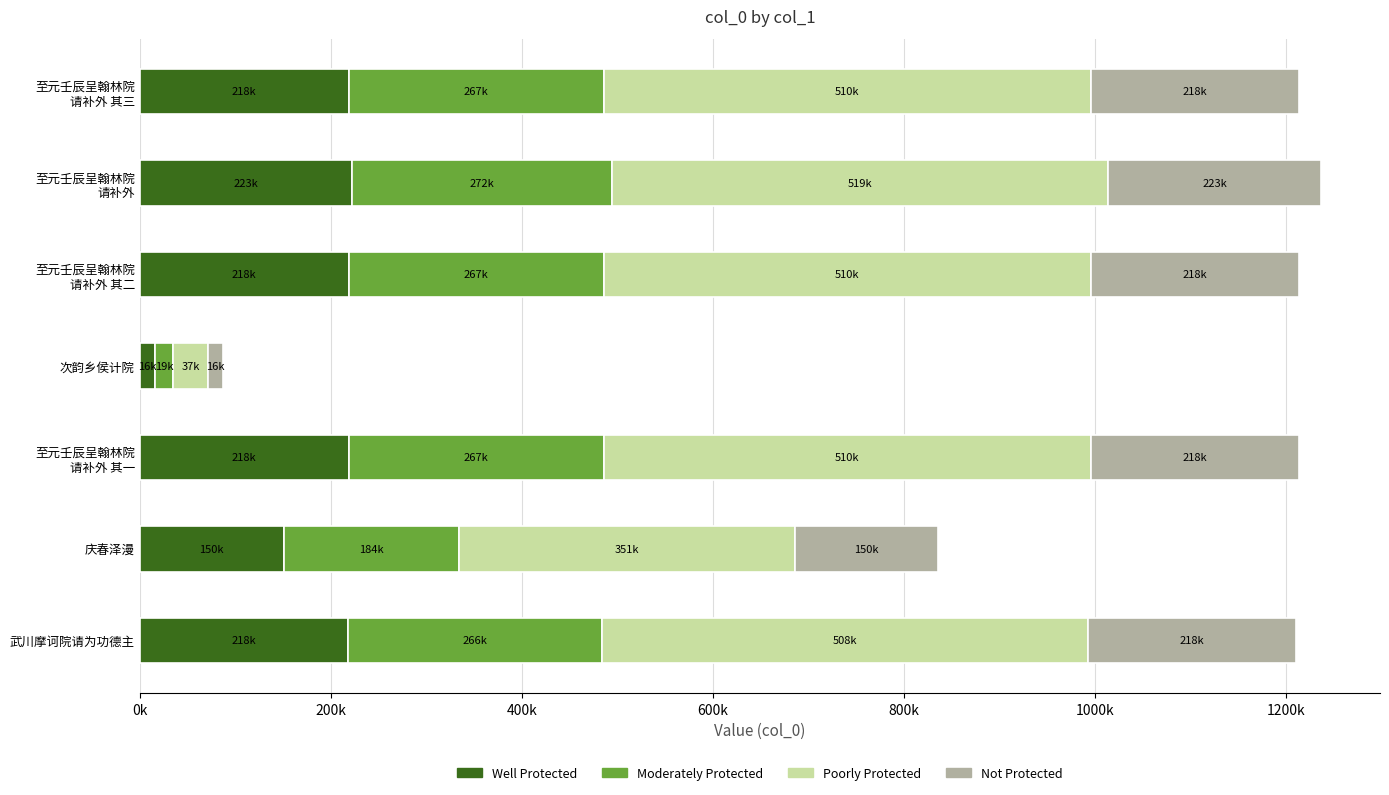

What is the average value?

1001456